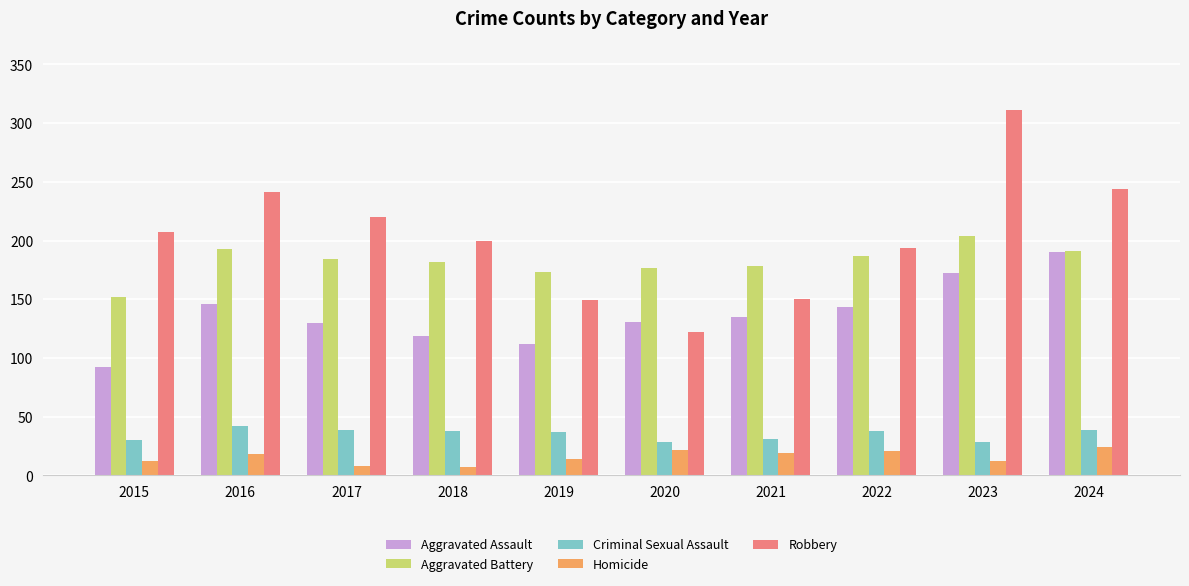

Which series has the widest spread of values?

Robbery